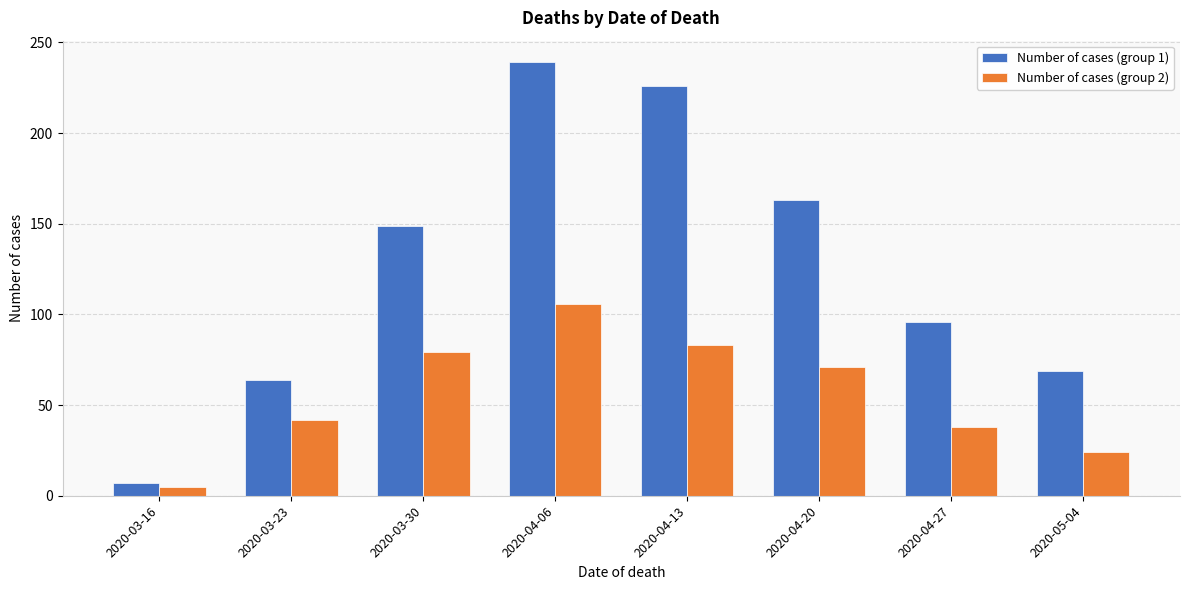

How many series are shown in this chart?

2